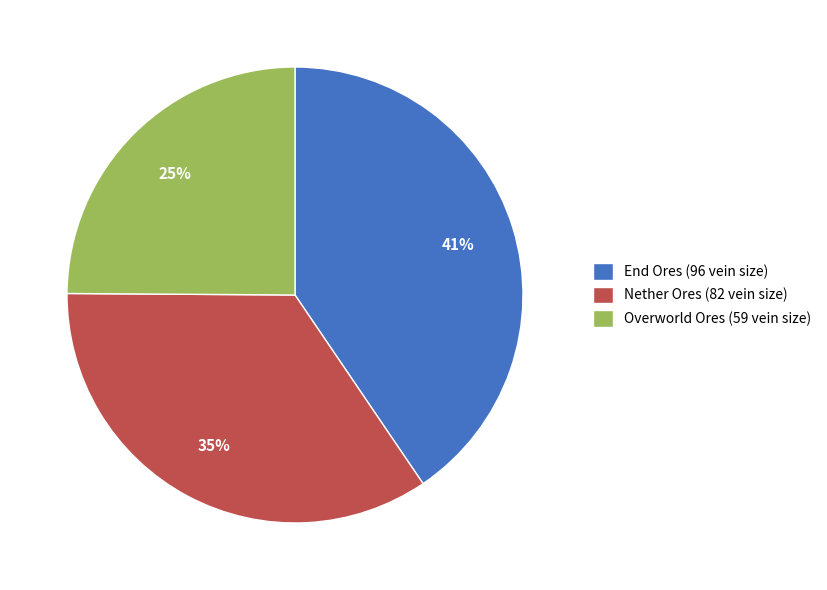

Is Overworld Ores (59 vein size) the majority of the pie?

No